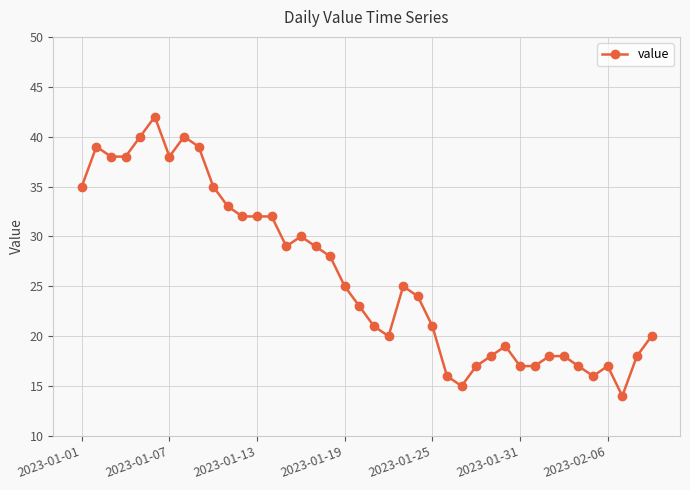

What is the value of the 31st point from the left?

17